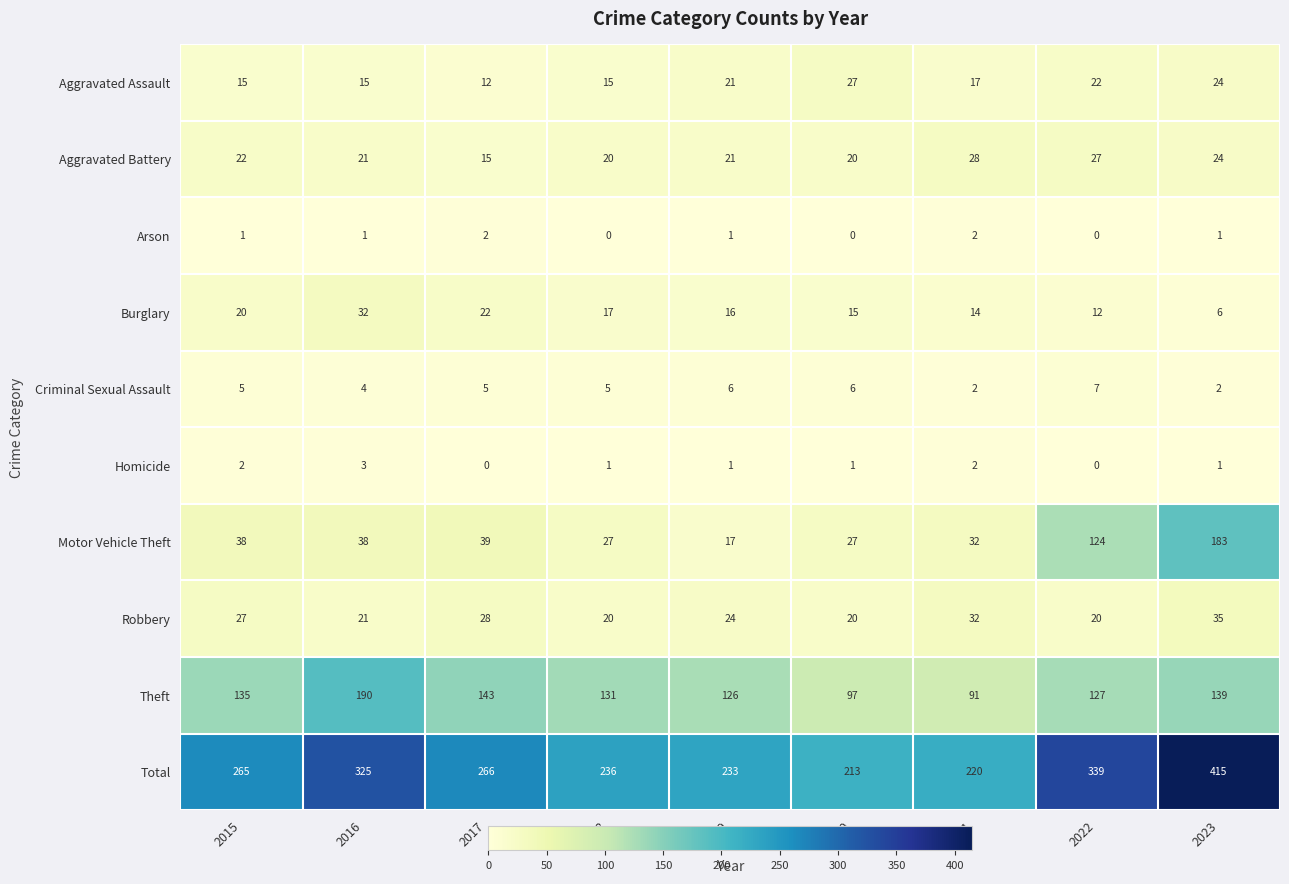

What is the spread (max minus min) of values at 2020?

213